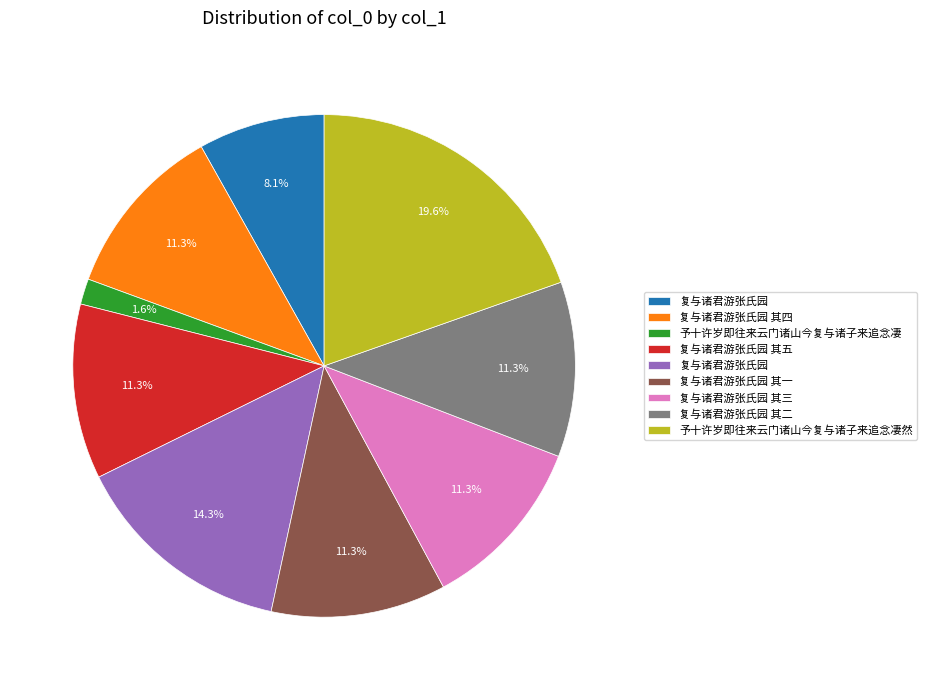

To the nearest percent, what is the average slice percentage?

11%